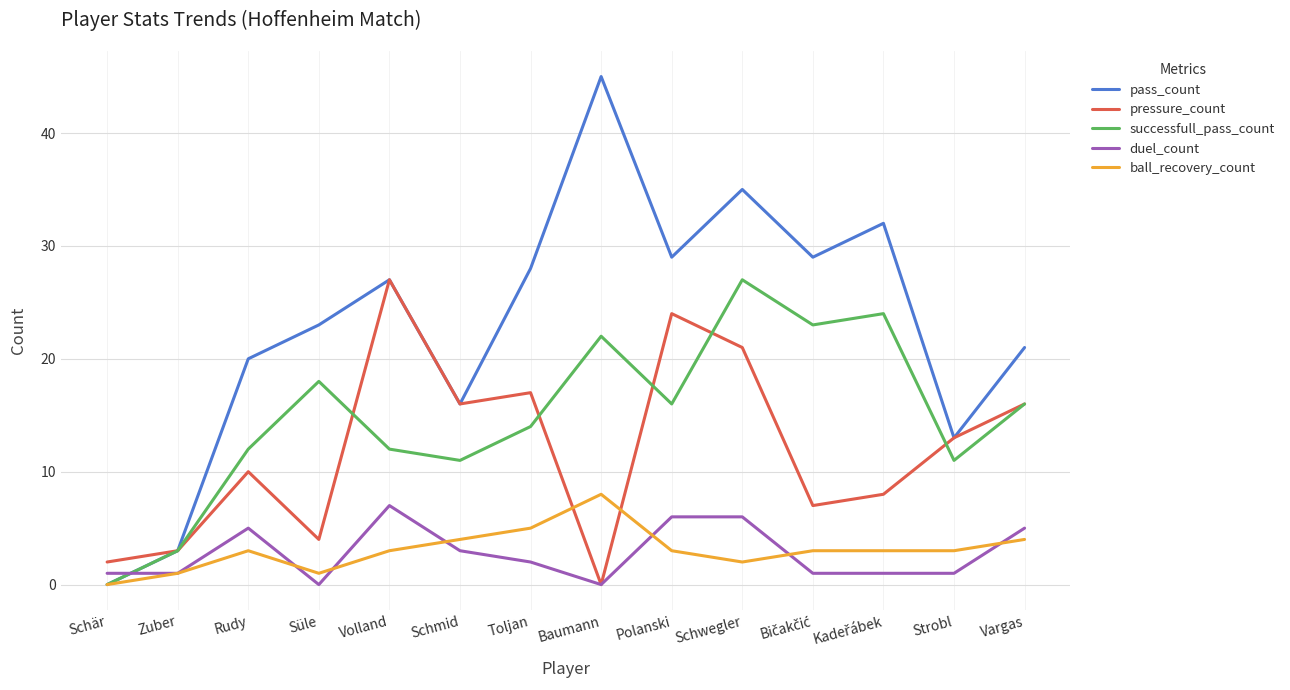

Which series has the largest total across all categories?

pass_count